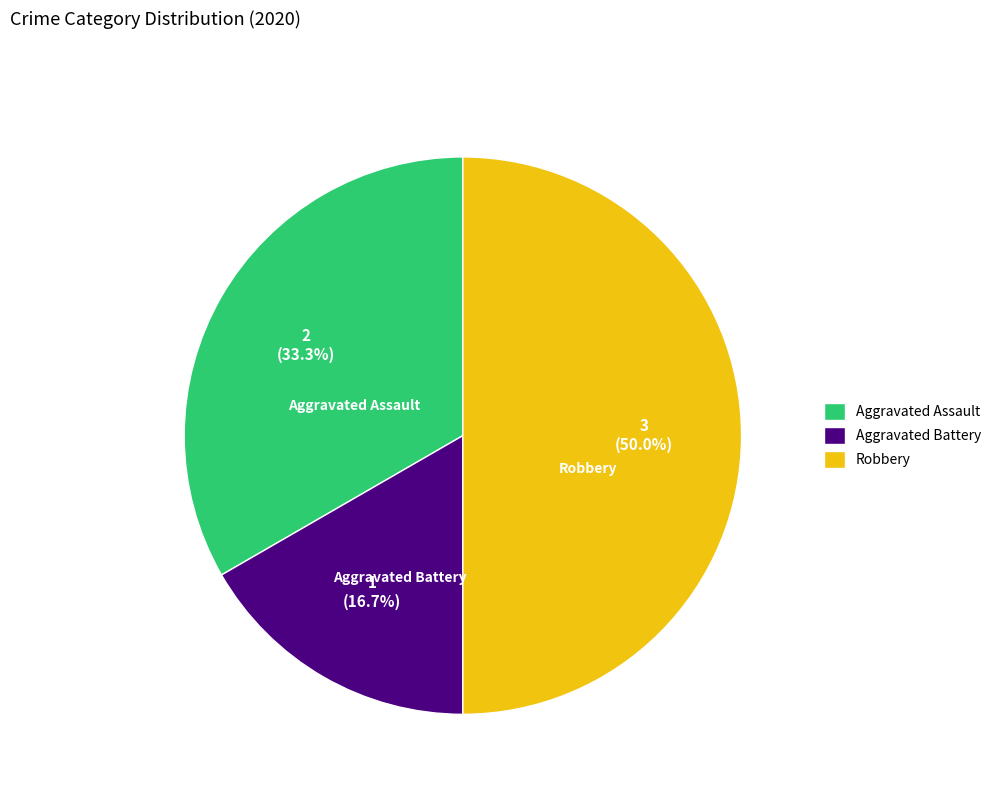

How much of the chart is everything except Robbery?

50.0%